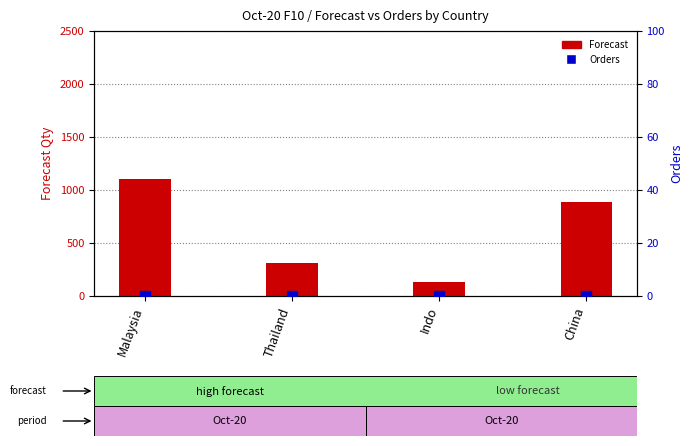

Which series has the largest Y range (max minus min)?

Forecast